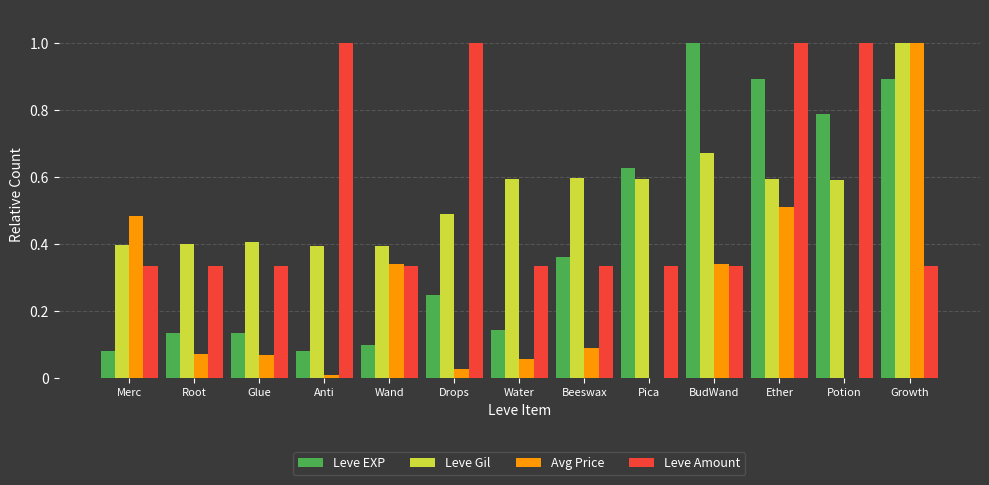

Is it true that Leve Amount equals 0.1 at Water?

False